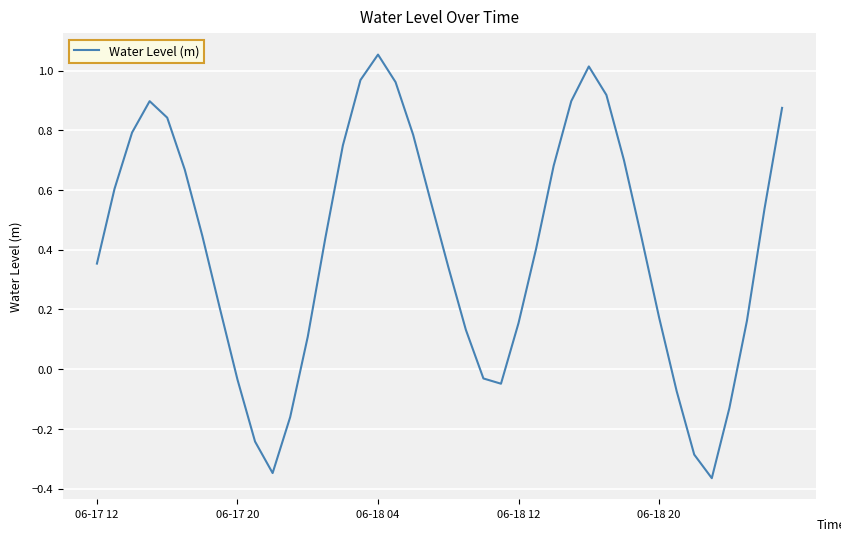

What is the difference between the maximum and minimum values?

1.4